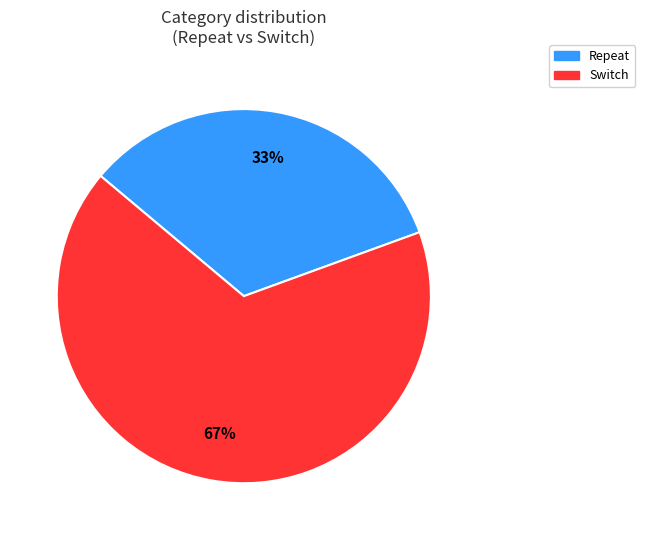

Which slice is the largest?

Switch